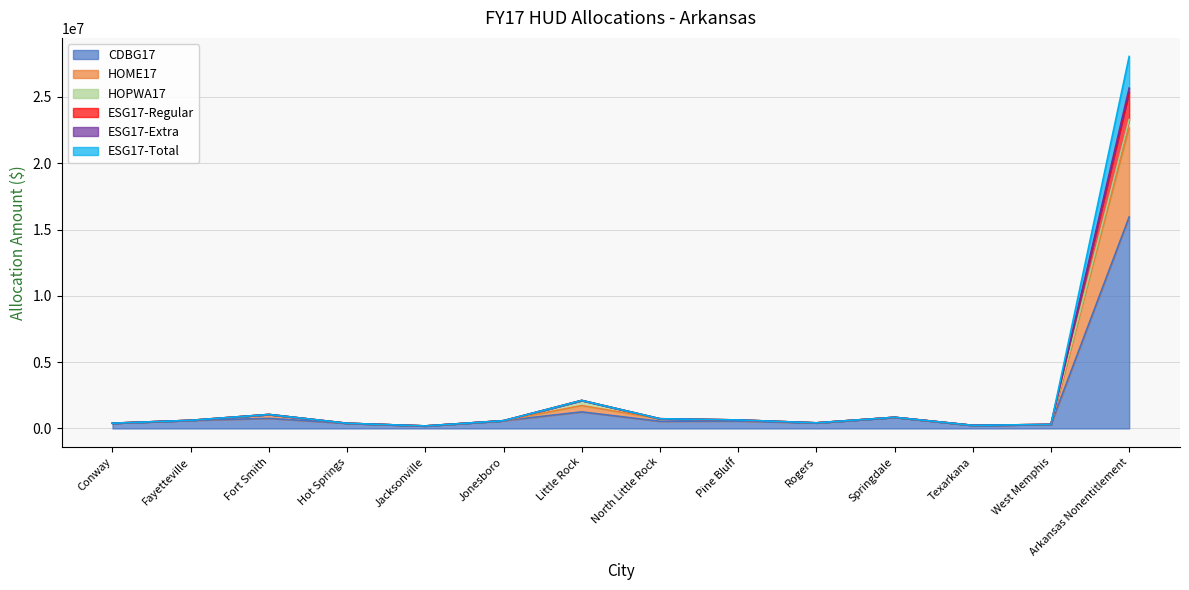

At which category does the chart reach its peak across all series?

Arkansas Nonentitlement